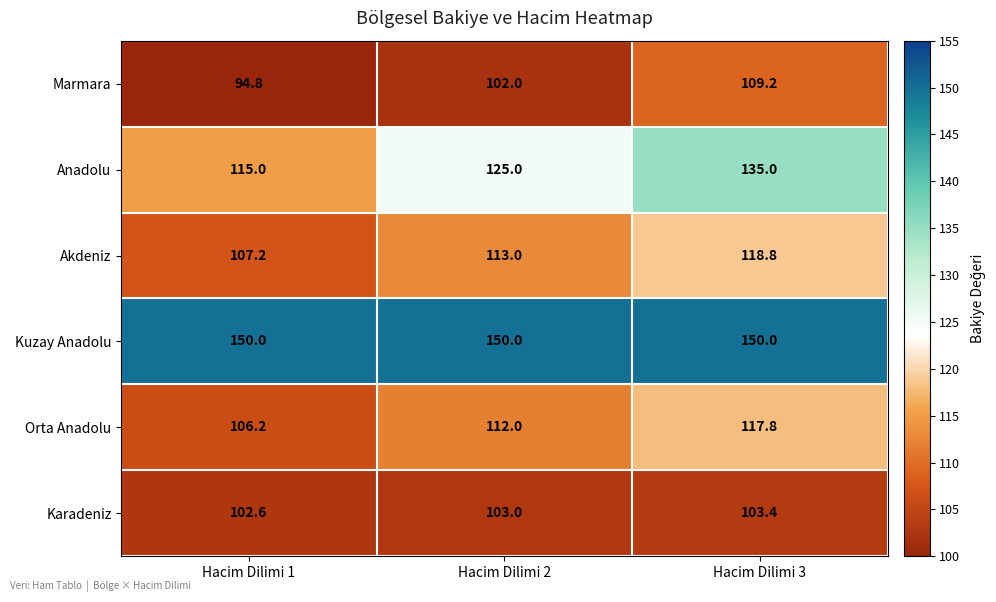

Where is Marmara nearest to the value 102?

Hacim Dilimi 2